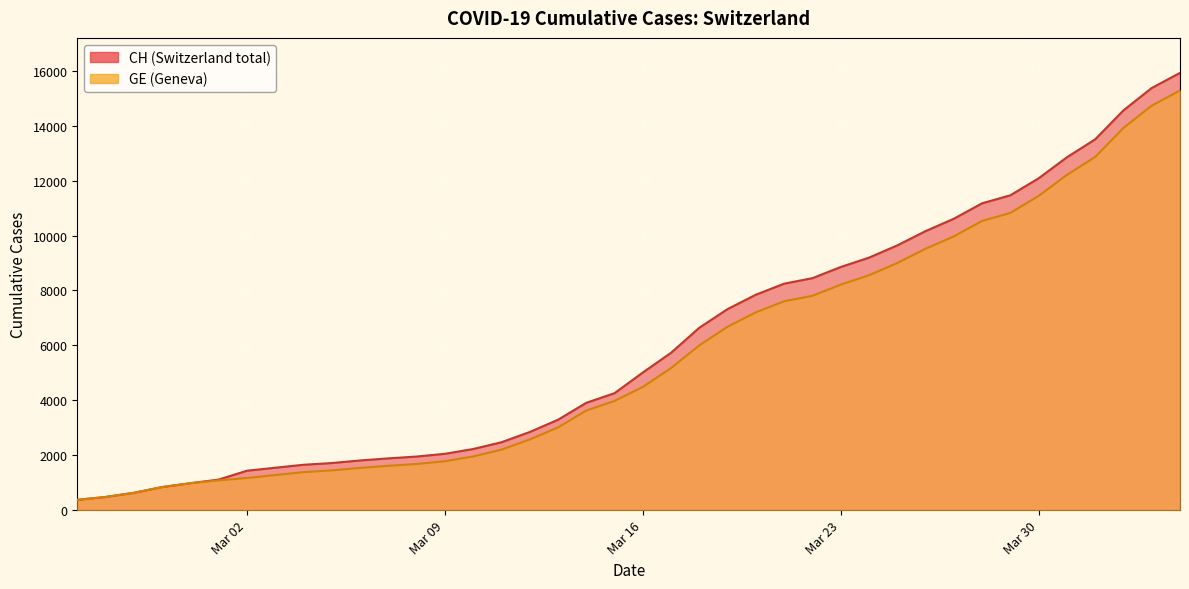

Rank the series by their maximum value, from highest to lowest.

CH, GE